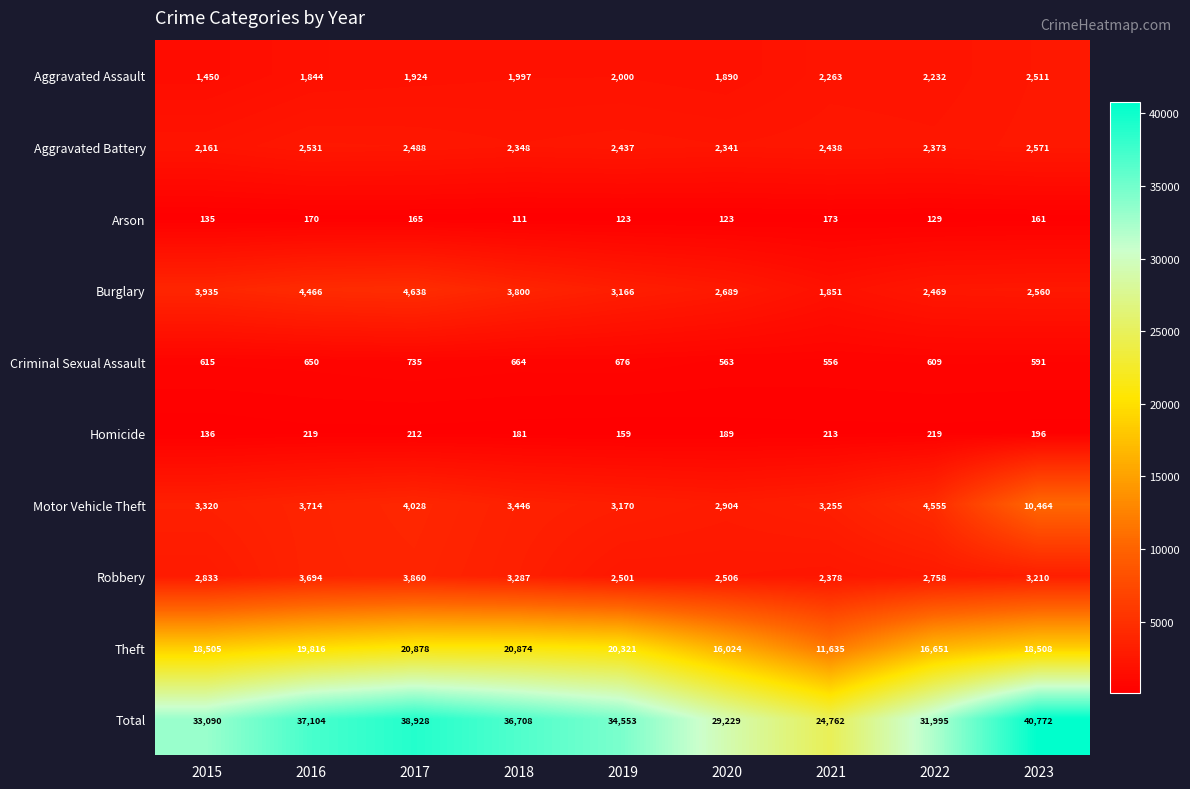

What value does the Motor Vehicle Theft series have at 2023?

10464